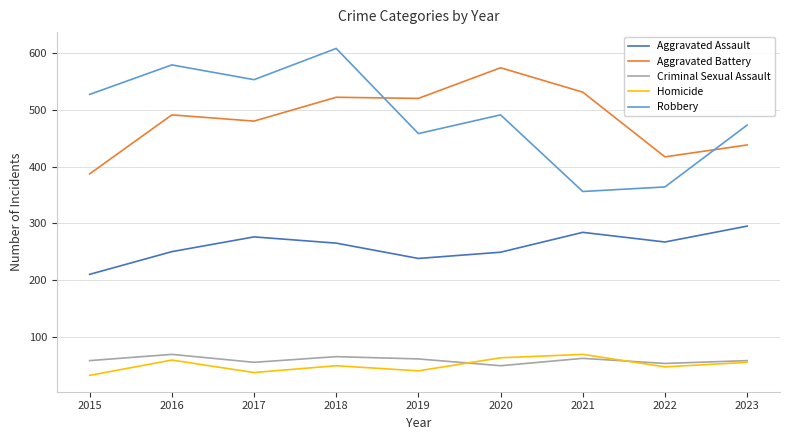

In Criminal Sexual Assault, how many points are lower than both neighbors (excluding endpoints)?

3